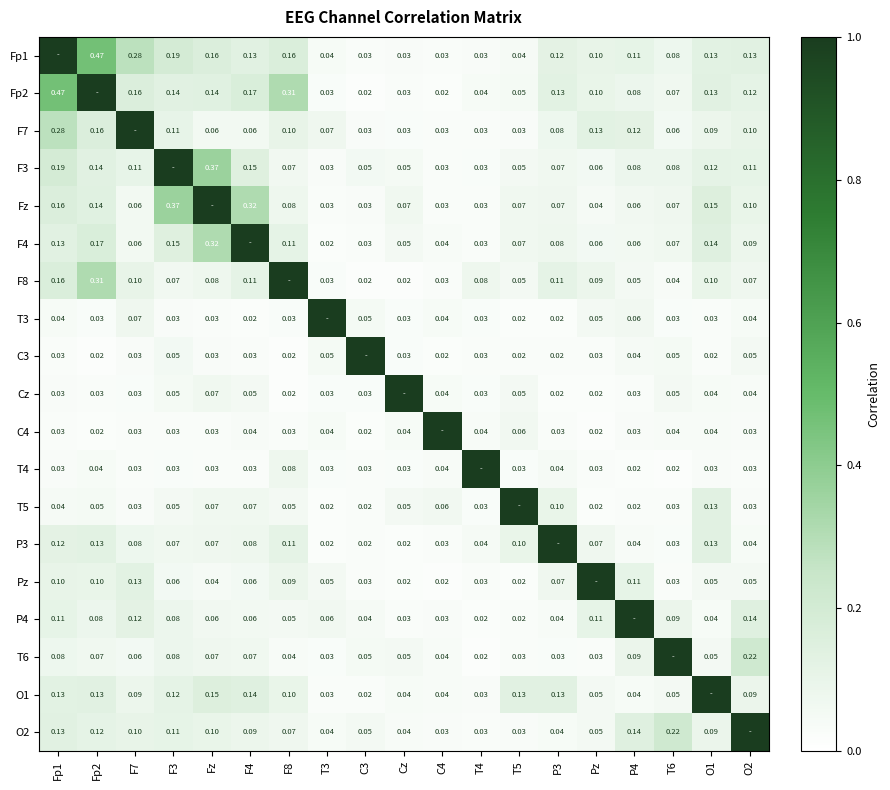

Is the value of F4 at F7 greater than the value of P3 at Fp1?

No